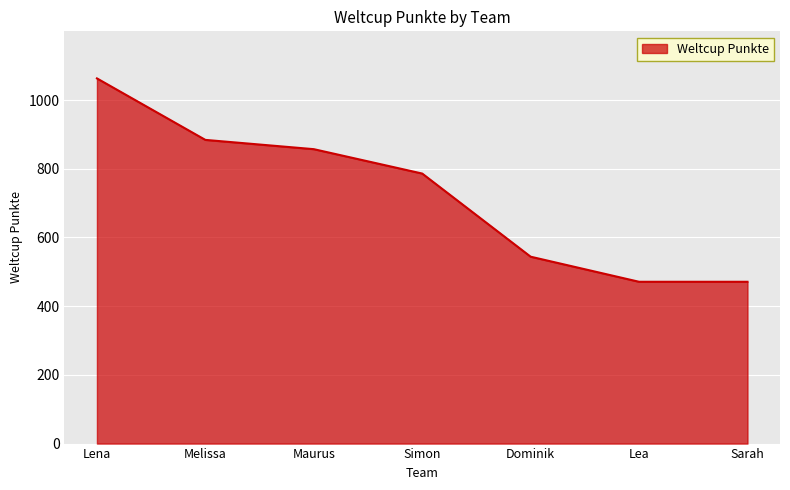

Between Sarah and Dominik, which is larger?

Dominik